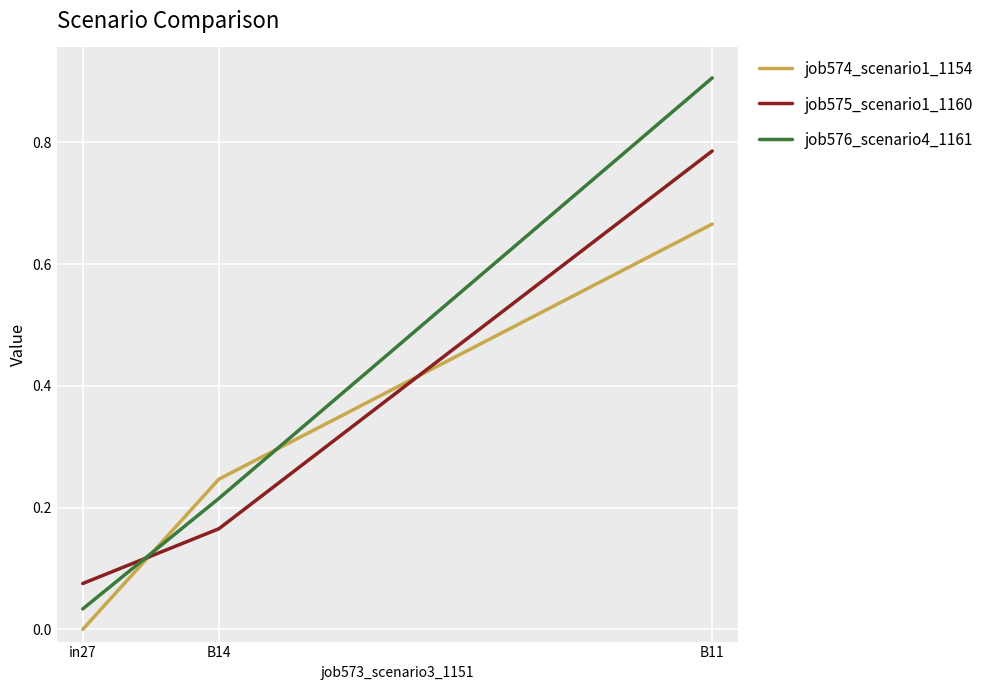

The job575_scenario1_1160 series shows 0.3 at B14. True or false?

False